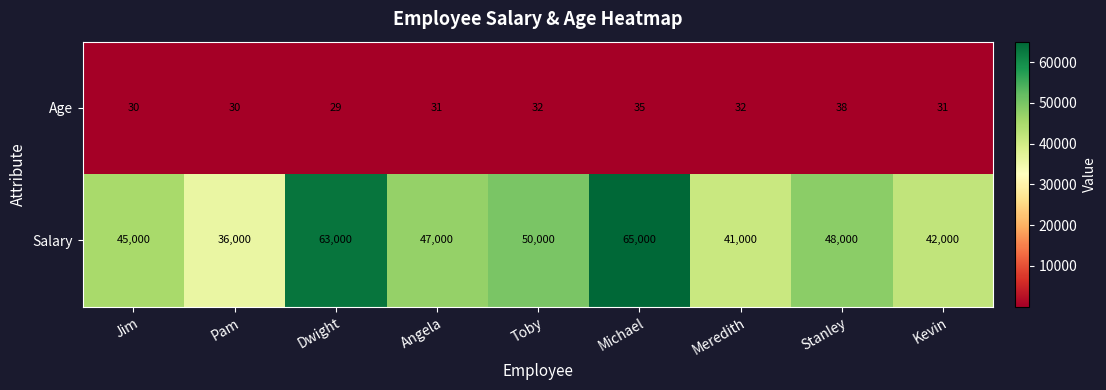

The value of Age at Angela is 20. True or false?

False